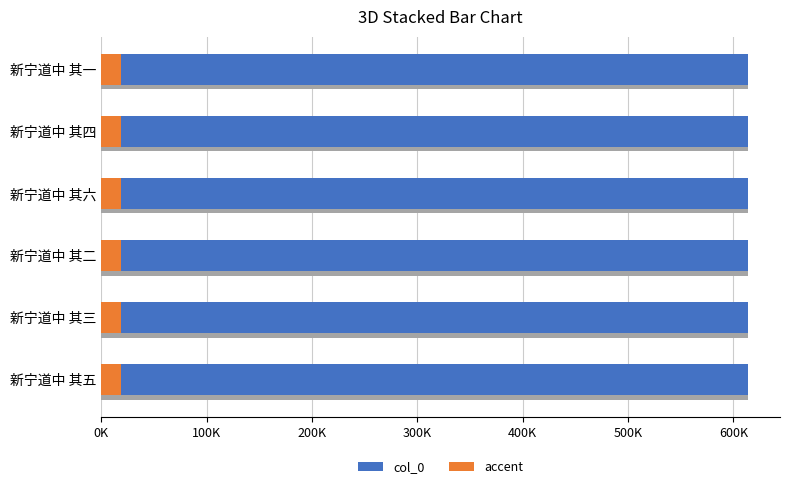

How many col_0 values are between 613623 and 613626?

4